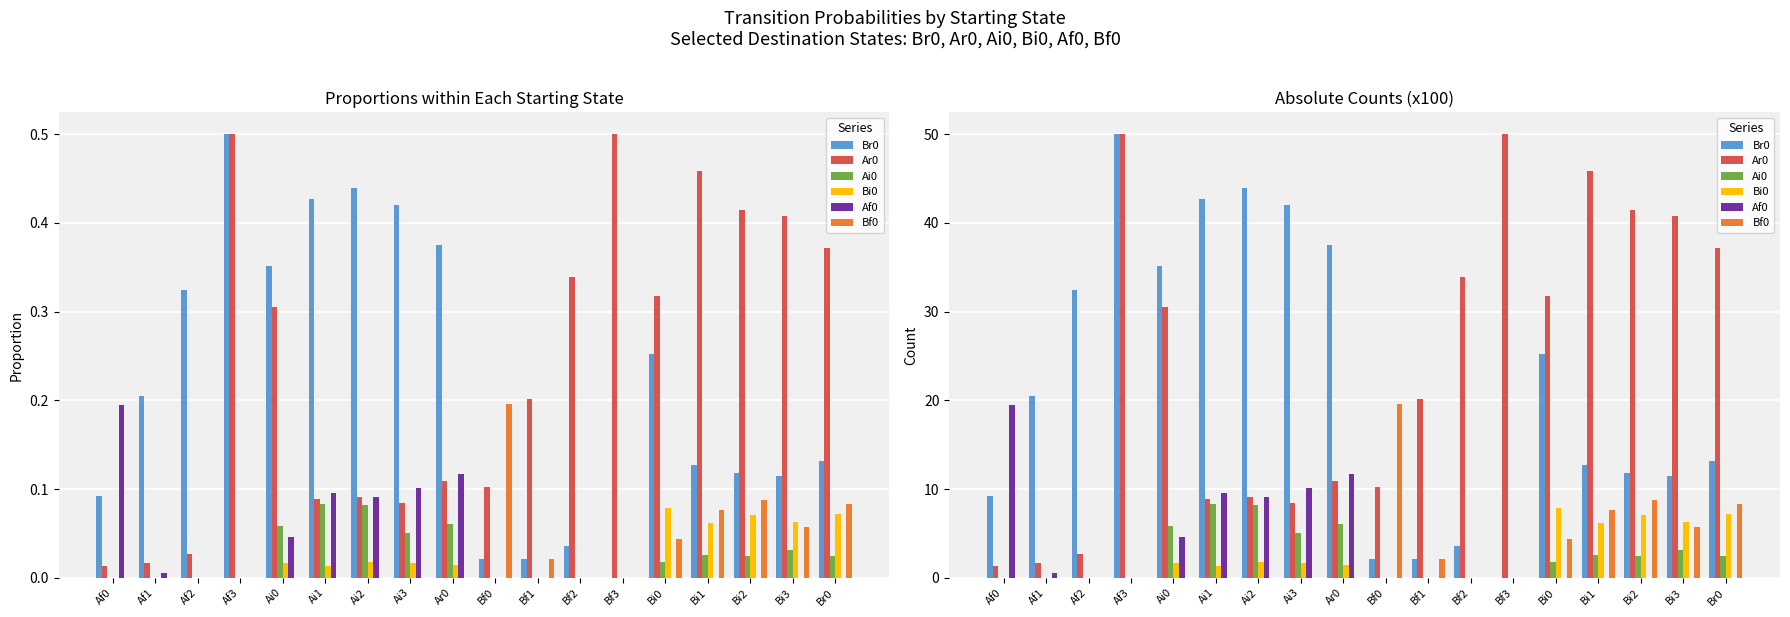

Reading left to right, transcribe all the data shown in this chart.

Br0: 9.2	20.4	32.4	50.0	35.1	42.7	43.9	42.0	37.5	2.1	2.2	3.6	0.0	25.2	12.8	11.8	11.5	13.2
Ar0: 1.3	1.7	2.7	50.0	30.5	8.9	9.2	8.4	11.0	10.2	20.1	33.9	50.0	31.7	45.9	41.5	40.8	37.2
Ai0: 0.0	0.0	0.0	0.0	5.9	8.3	8.2	5.0	6.1	0.0	0.0	0.0	0.0	1.7	2.6	2.5	3.1	2.5
Bi0: 0.0	0.0	0.0	0.0	1.7	1.3	1.8	1.7	1.4	0.0	0.0	0.0	0.0	7.8	6.1	7.1	6.3	7.2
Af0: 19.5	0.6	0.0	0.0	4.6	9.6	9.2	10.1	11.7	0.0	0.0	0.0	0.0	0.0	0.0	0.0	0.0	0.0
Bf0: 0.0	0.0	0.0	0.0	0.0	0.0	0.0	0.0	0.0	19.6	2.2	0.0	0.0	4.3	7.7	8.7	5.8	8.3